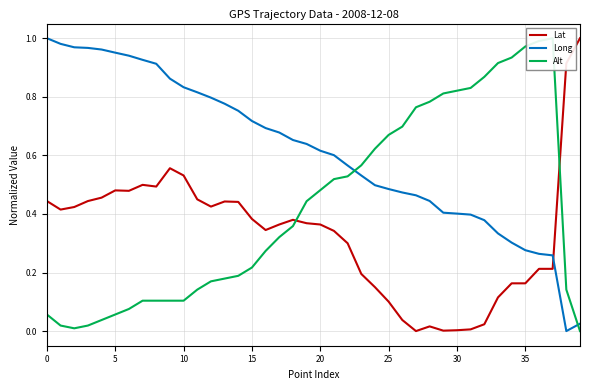

At how many categories does at least one series exceed 0?

40